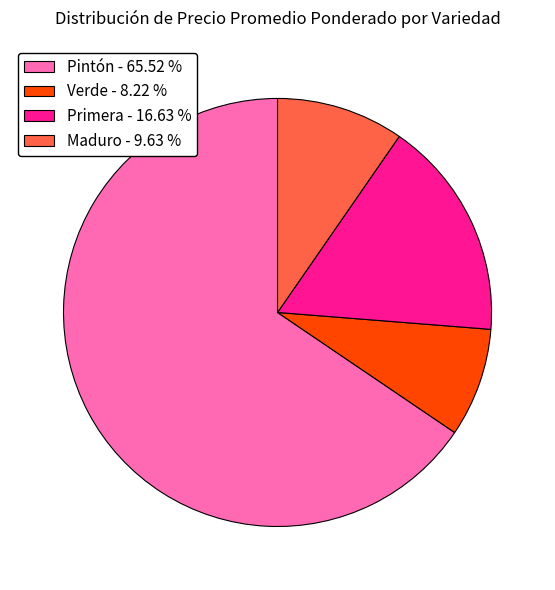

Count the number of slices in the pie.

4